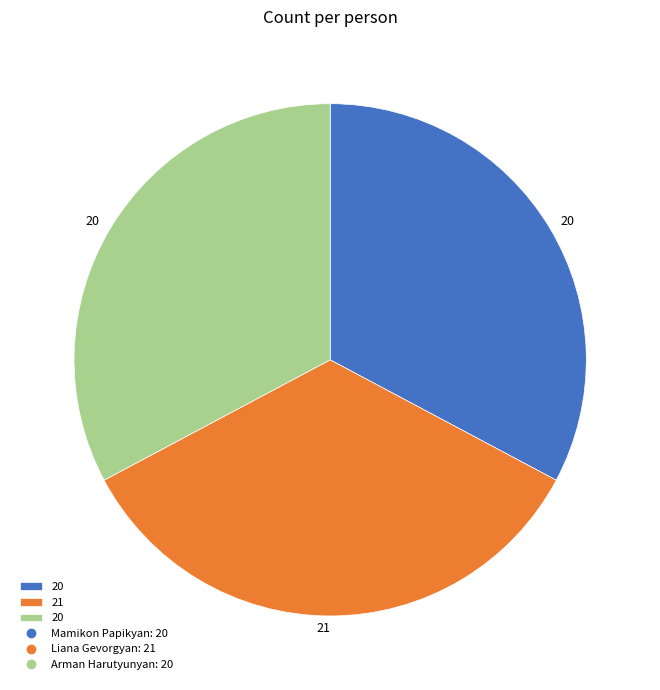

Is there a majority slice in this chart?

No